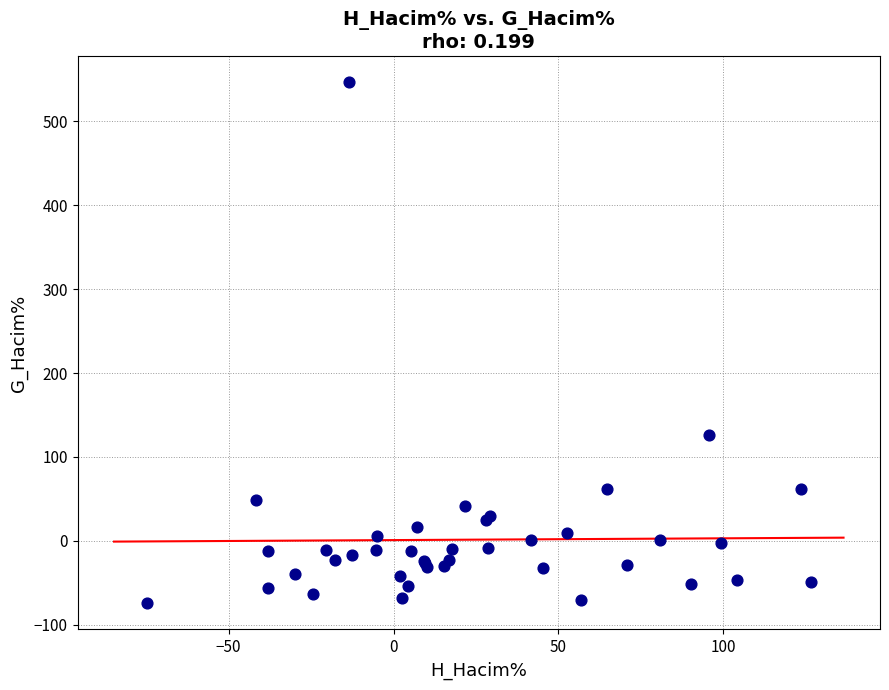

What Y value in the scatter plot is closest to 235?

125.9